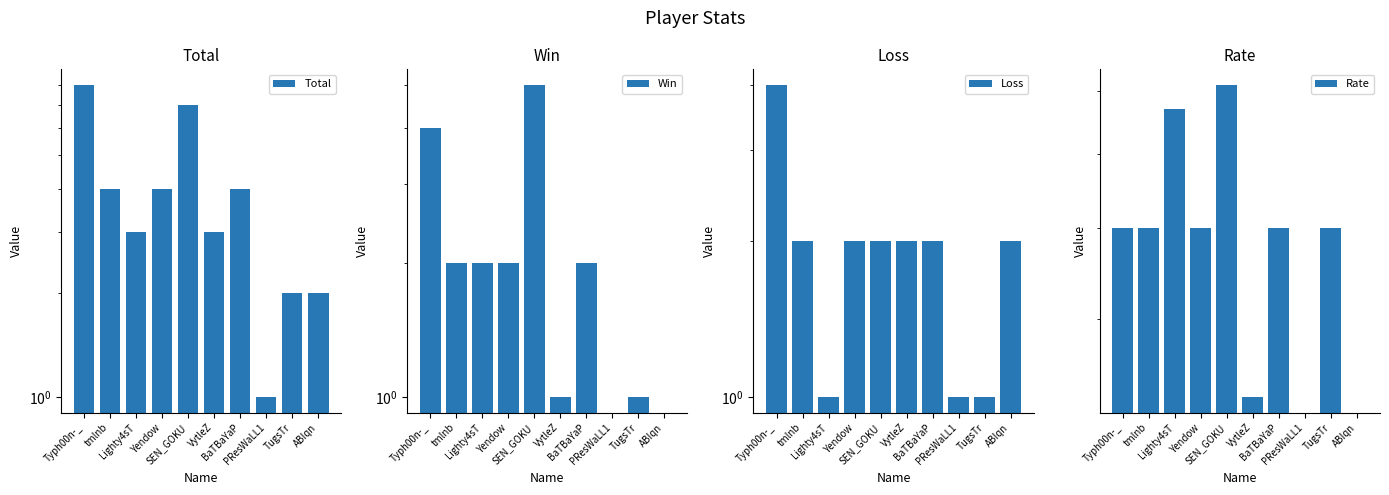

At Yendow, list the series in order from largest to smallest.

Rate, Total, Win, Loss